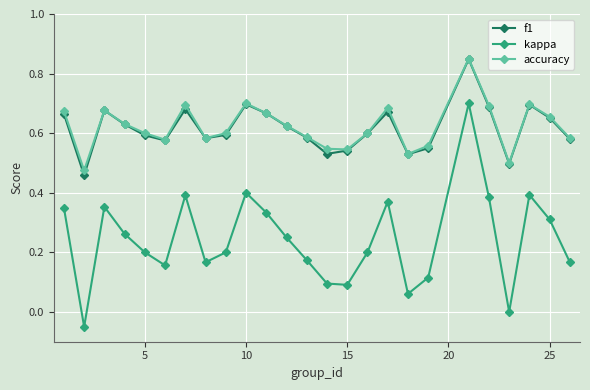

True or false: accuracy has more than 0 points higher than both neighbors.

True